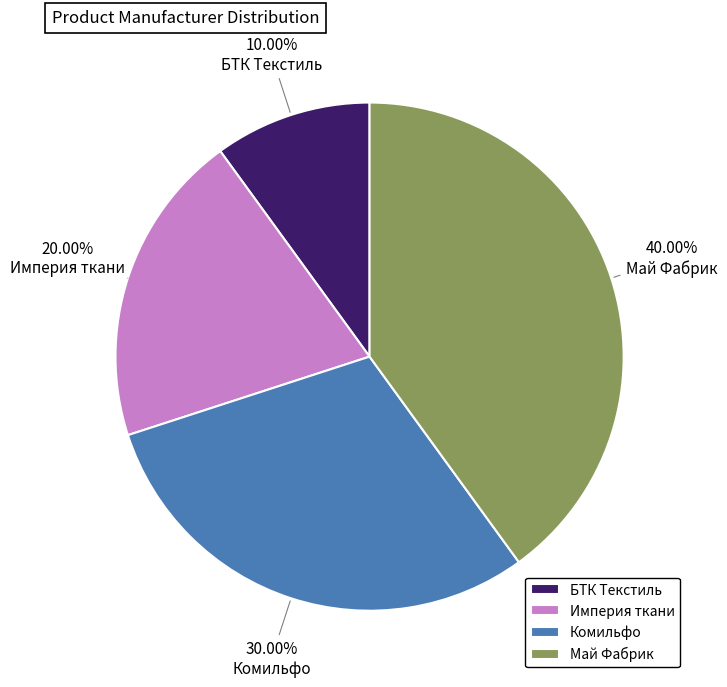

Which slice is the smallest?

БТК Текстиль